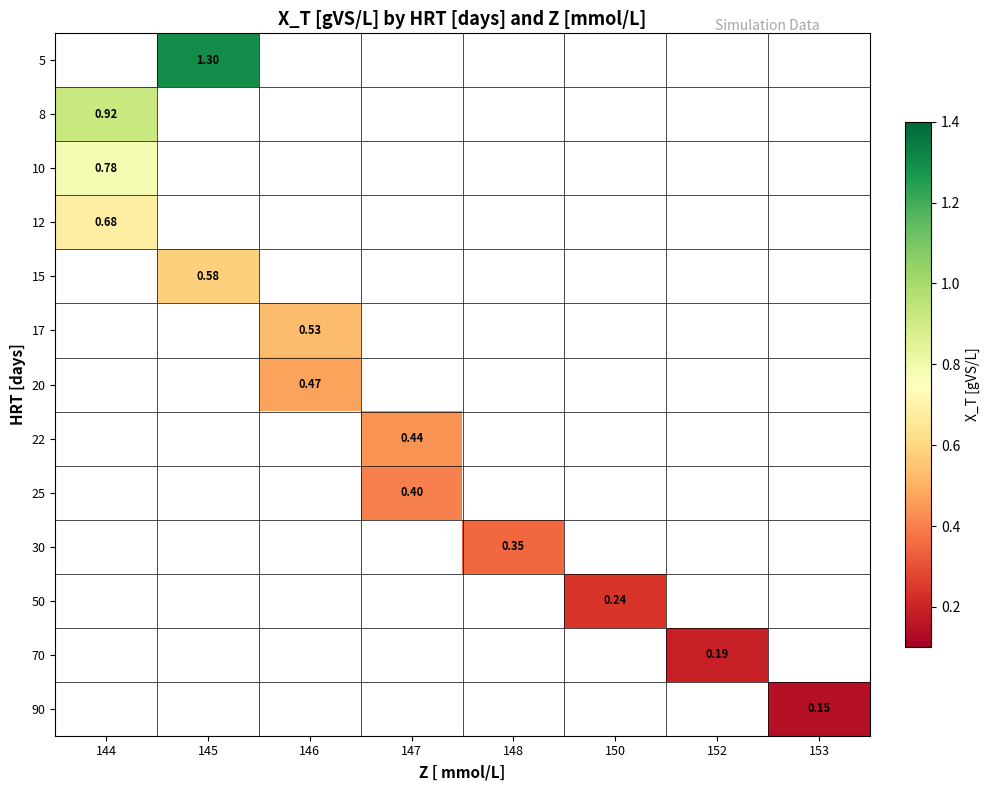

Which category has the highest value in the row_12 series?

144